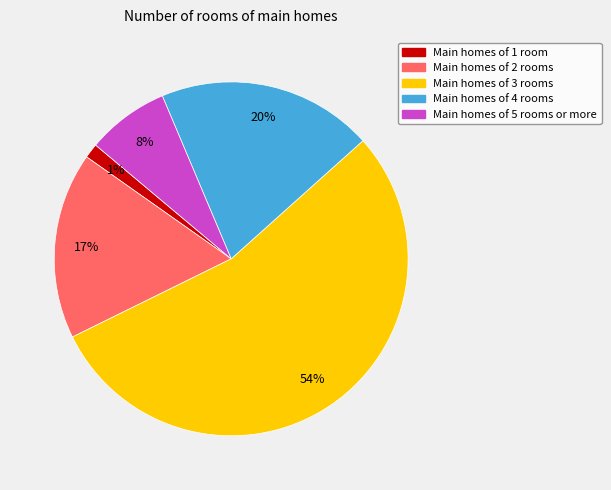

Is there a majority slice in this chart?

Yes